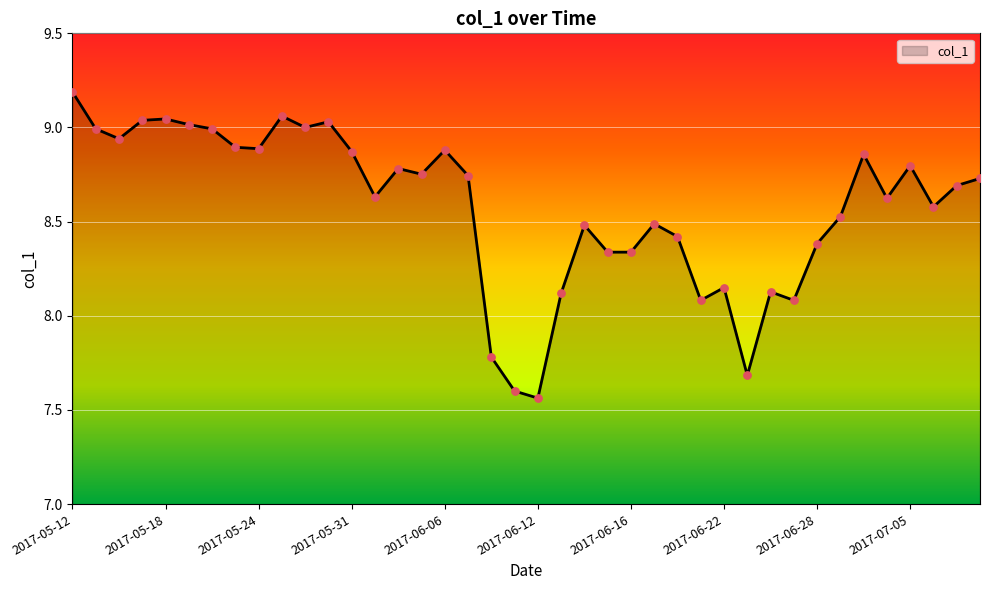

What is the greatest value displayed?

9.2